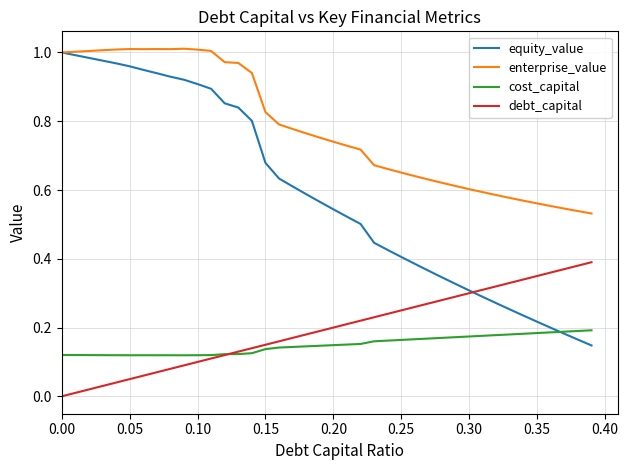

How many lines are shown in the chart?

4